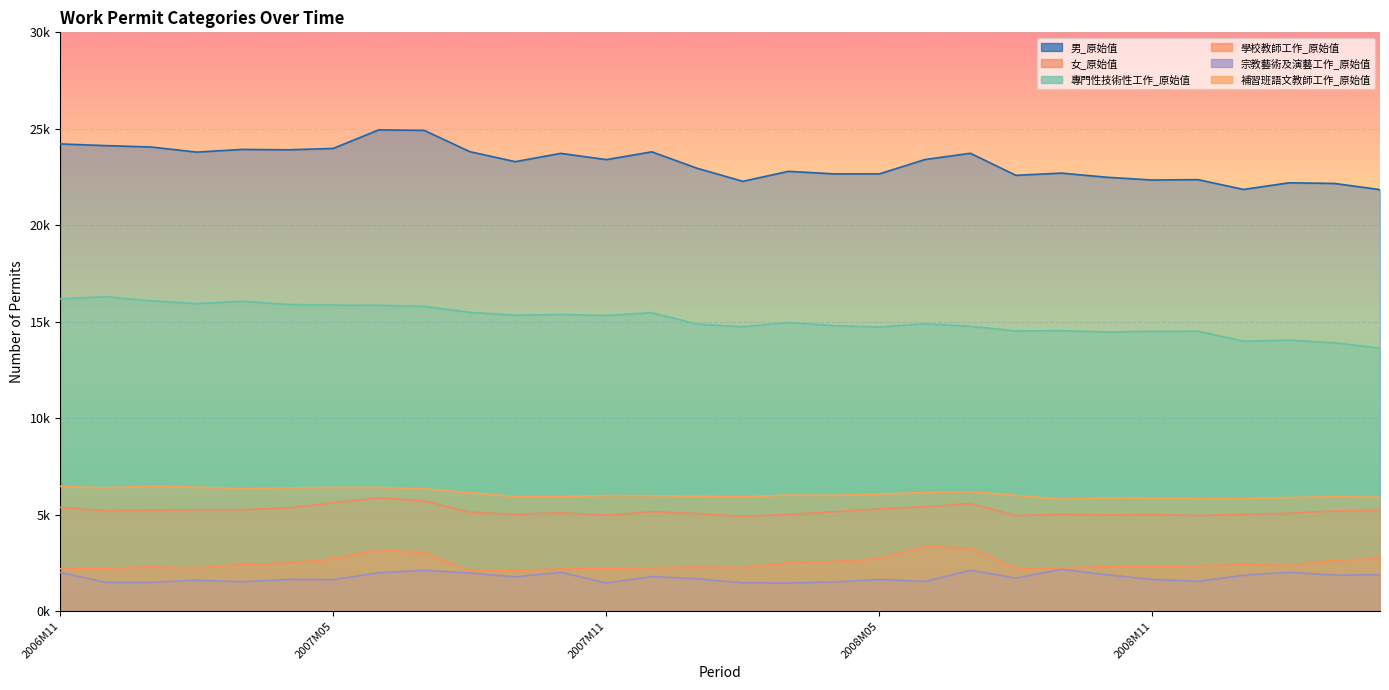

Is it true that 補習班語文教師工作_原始值 equals 9181 at 2009M02?

False